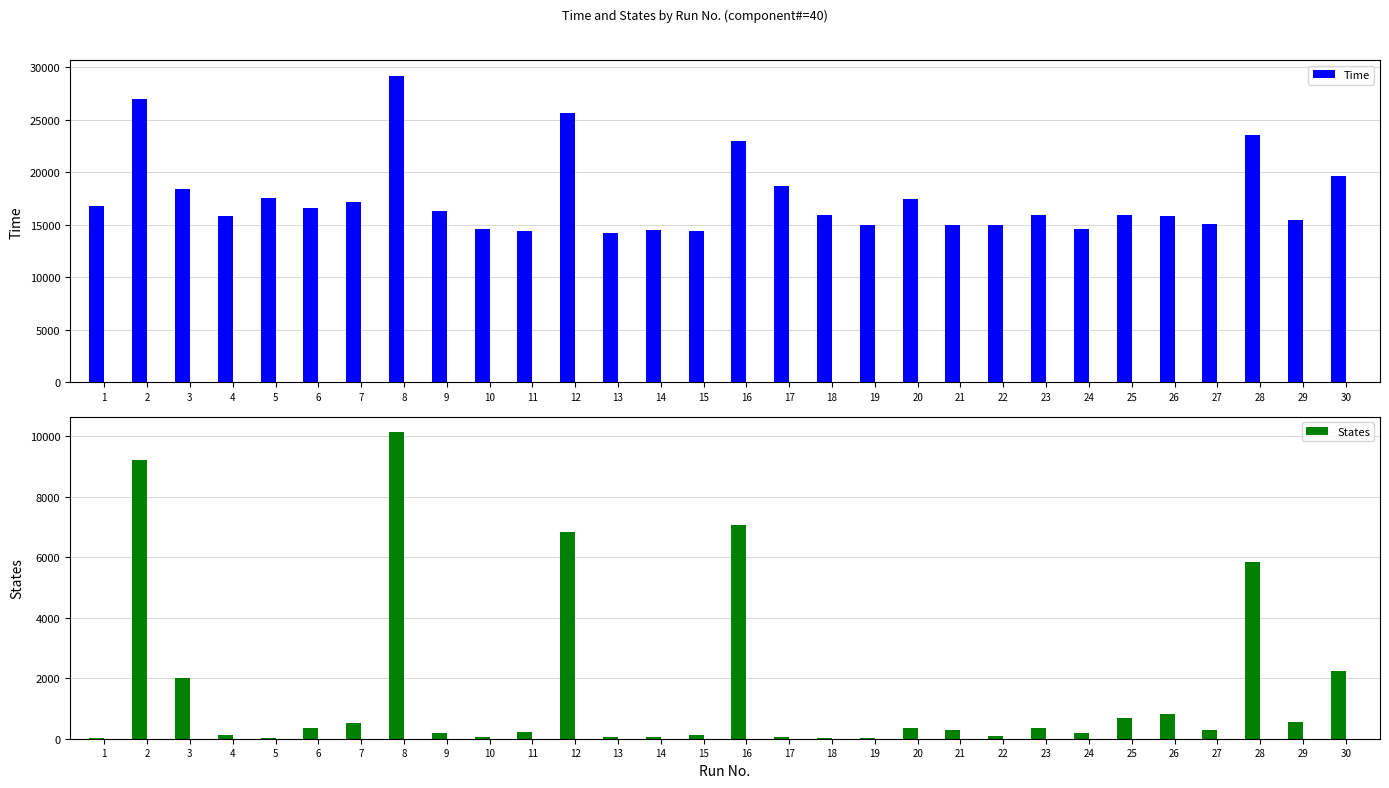

What are all the series names shown in the legend?

Time, States